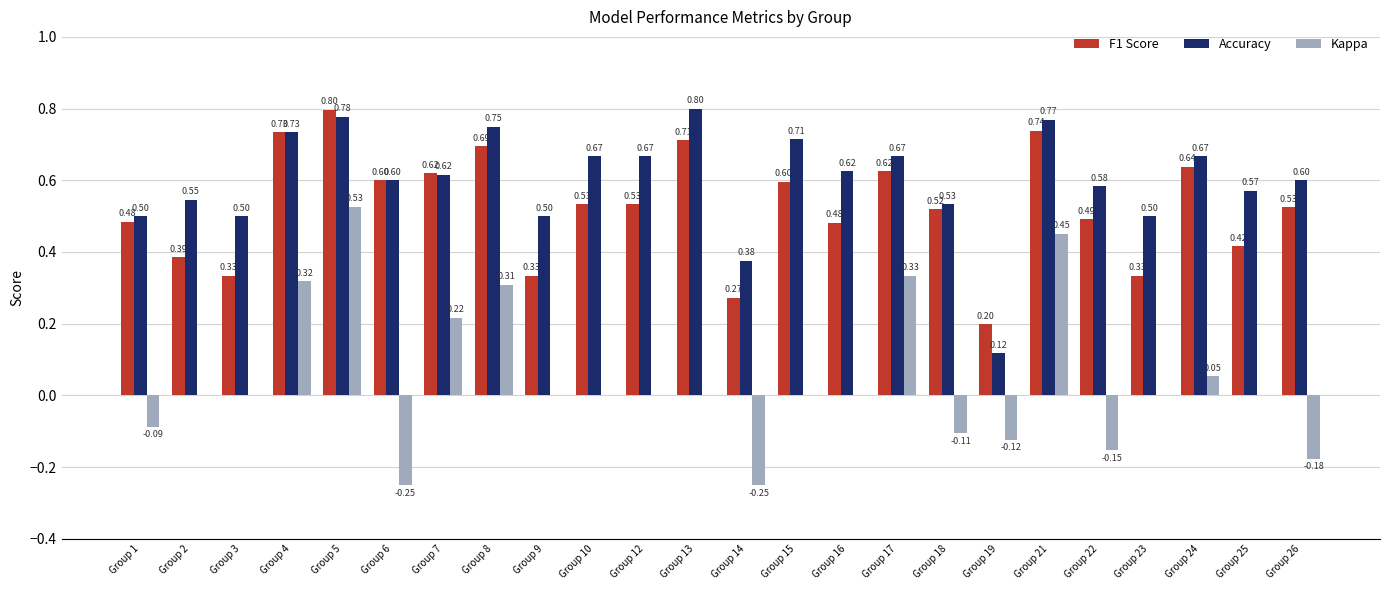

Is the value of F1 Score at Group 7 greater than the value of Kappa at Group 12?

Yes